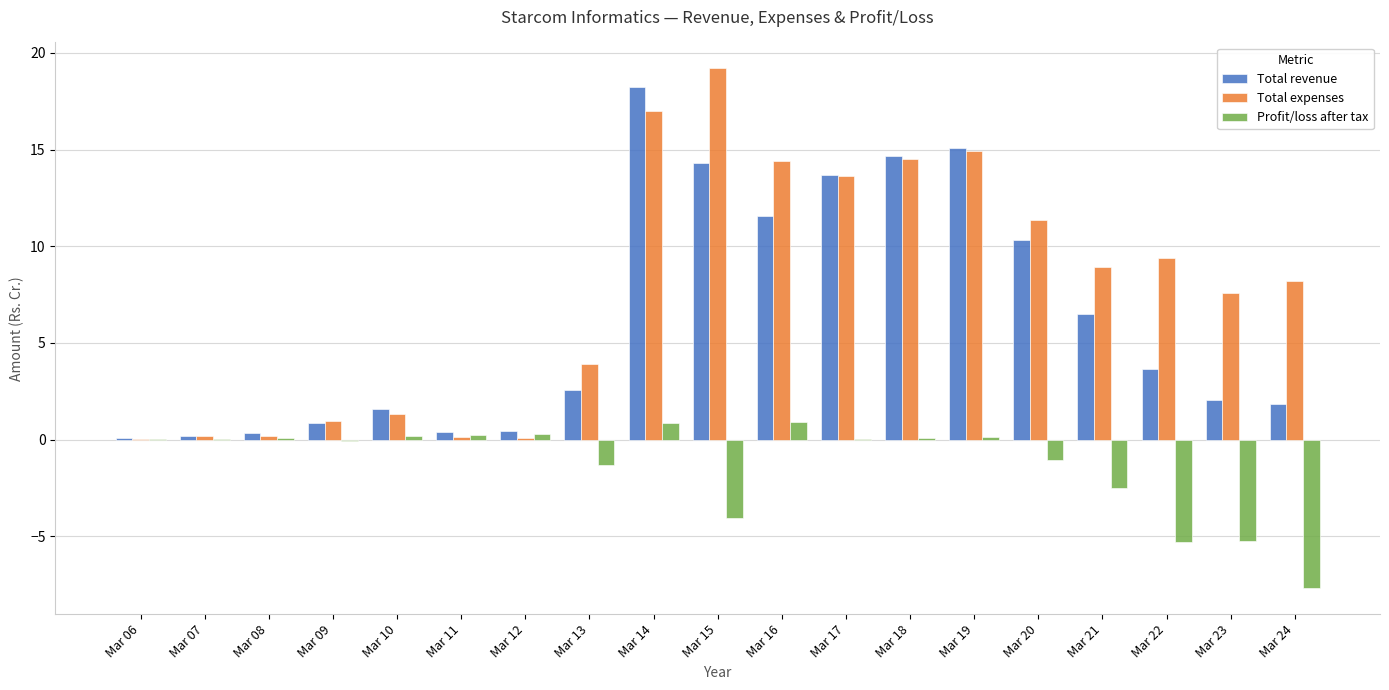

Where is Total revenue nearest to the value 9?

Mar 20